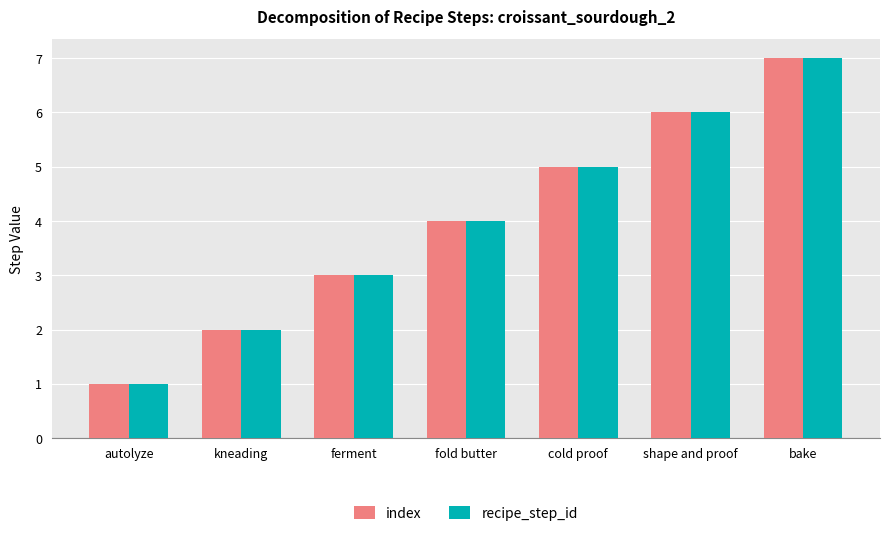

List the labels in order of recipe_step_id value, smallest first.

autolyze, kneading, ferment, fold butter, cold proof, shape and proof, bake